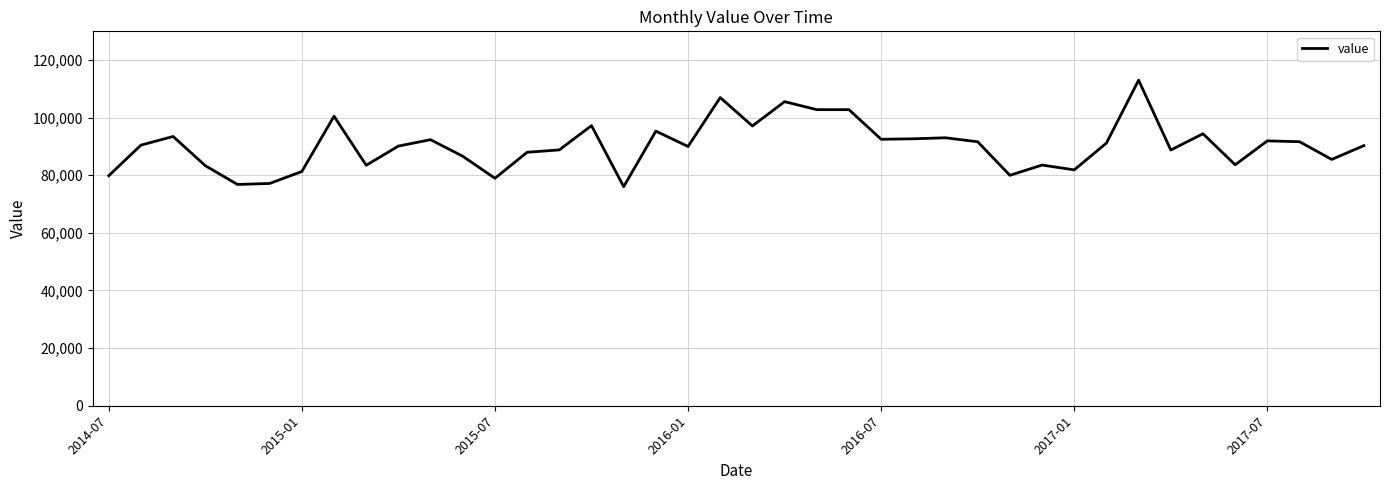

True or false: there are more than 0 points higher than both neighbors.

True